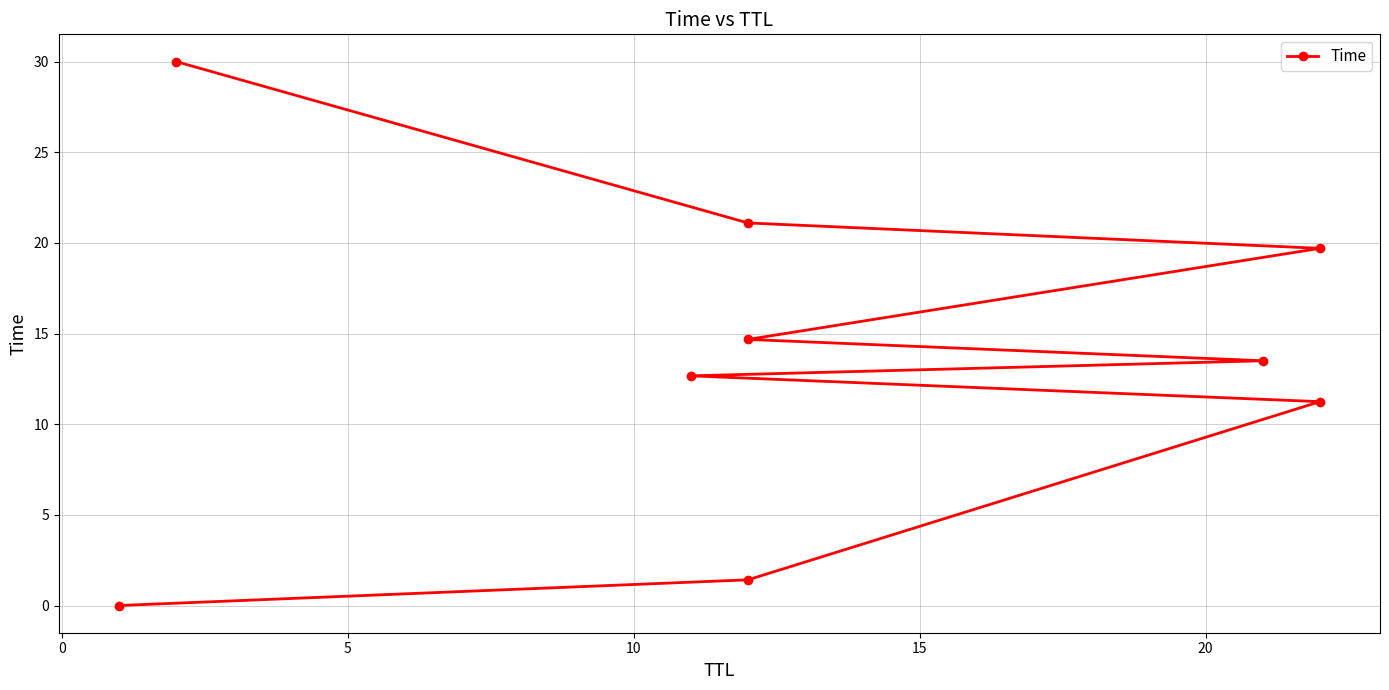

What is the maximum value shown in the chart?

30.0